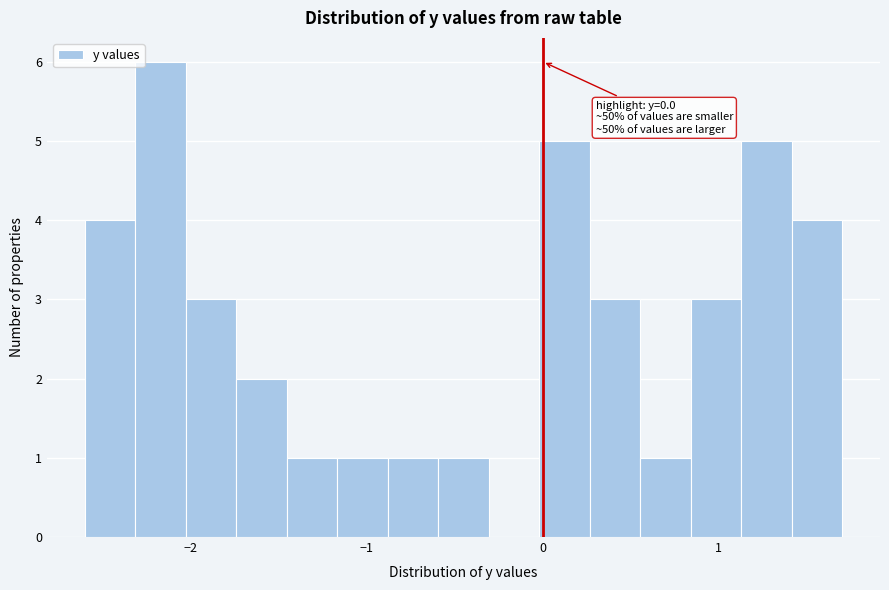

Around what value on the x-axis is the tallest bar? Give the approximate position of its centre, as read against the axis.

-2.2